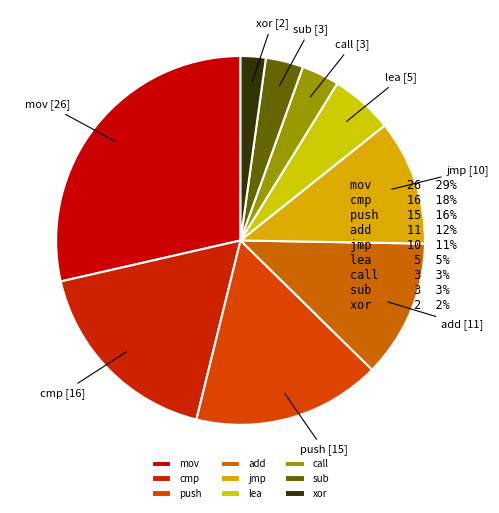

Do xor and jmp together represent more than half of the pie?

No